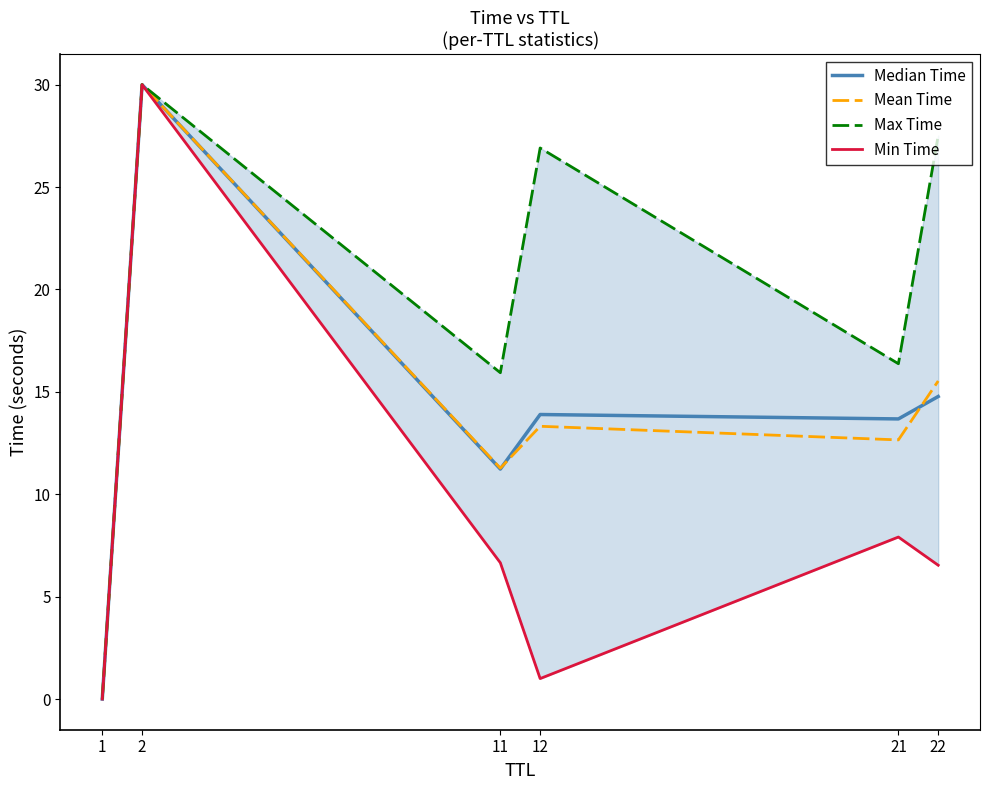

At which category does Median Time reach its first local valley?

11